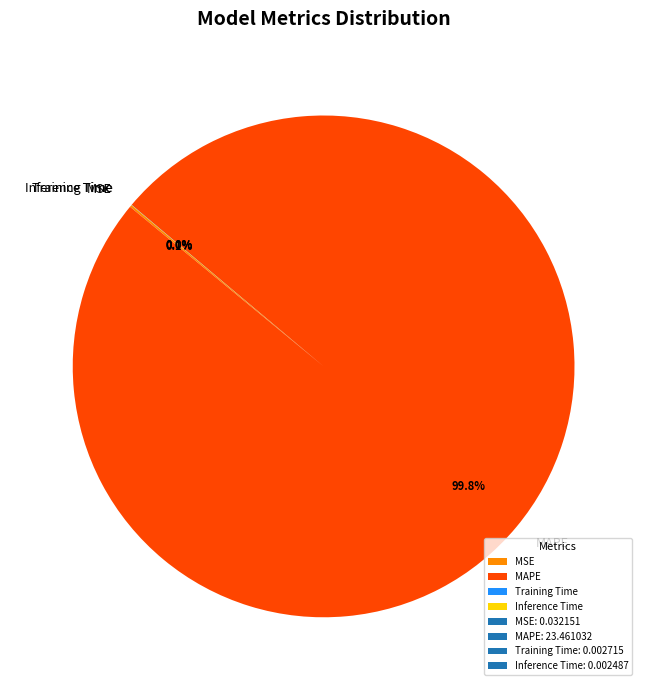

What is the largest slice in the pie chart?

MAPE